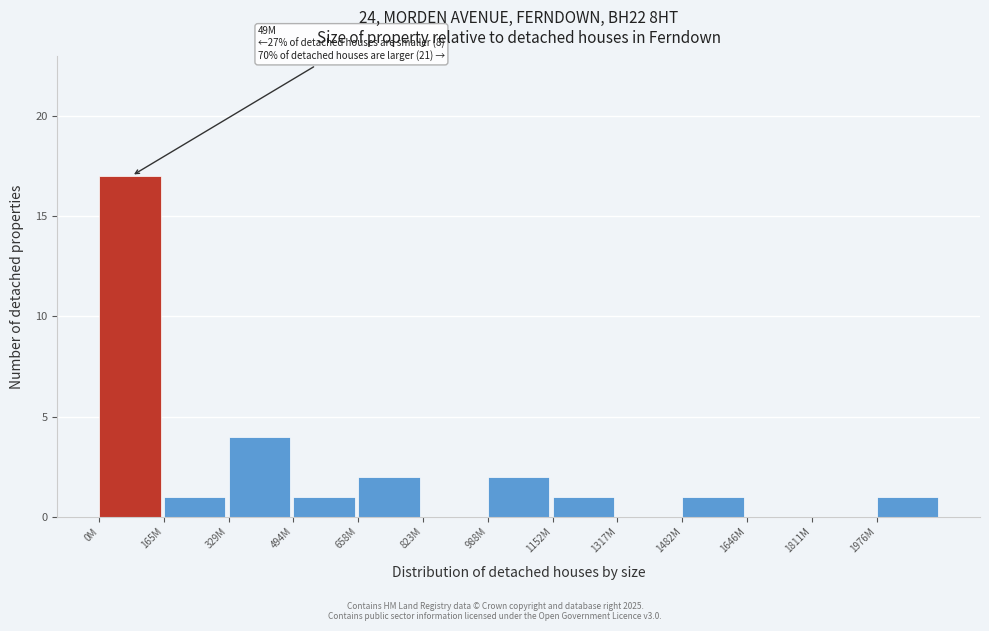

Reading left to right, extract all data points from this chart.

0M=17	165M=1	329M=4	494M=1	658M=2	823M=0	988M=2	1152M=1	1317M=0	1482M=1	1646M=0	1811M=0	1976M=1